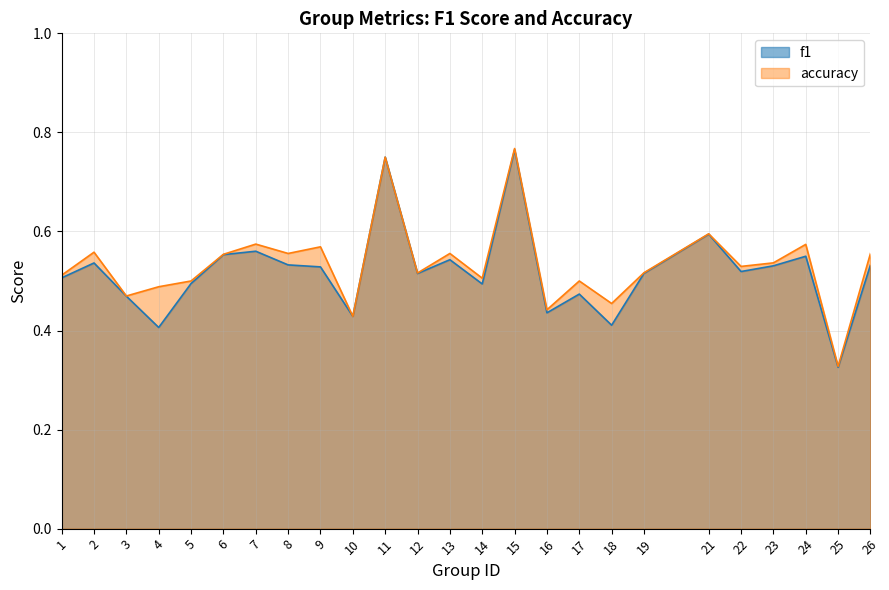

What is the approximate value of f1 at 7?

0.6